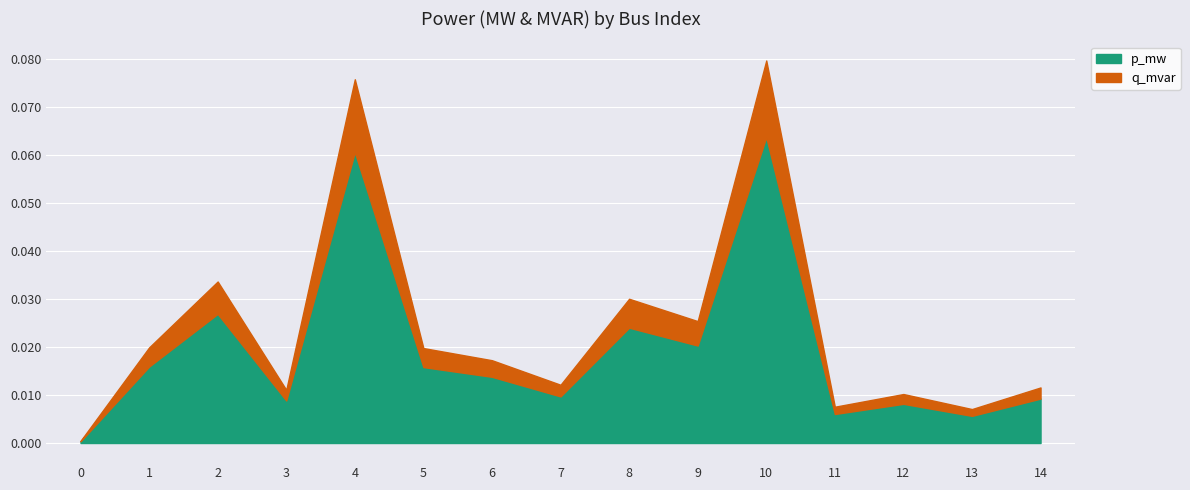

How many interior local valleys does the q_mvar series have?

5